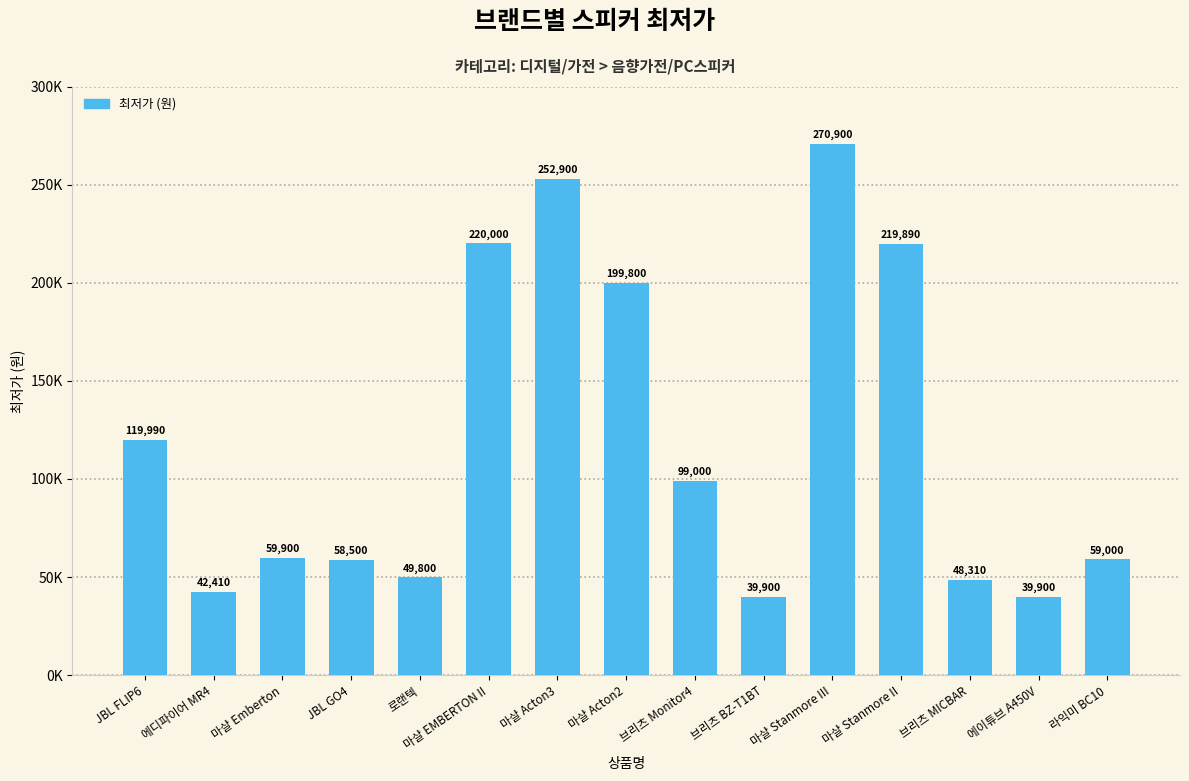

What is the difference between the maximum and second lowest values?

231000